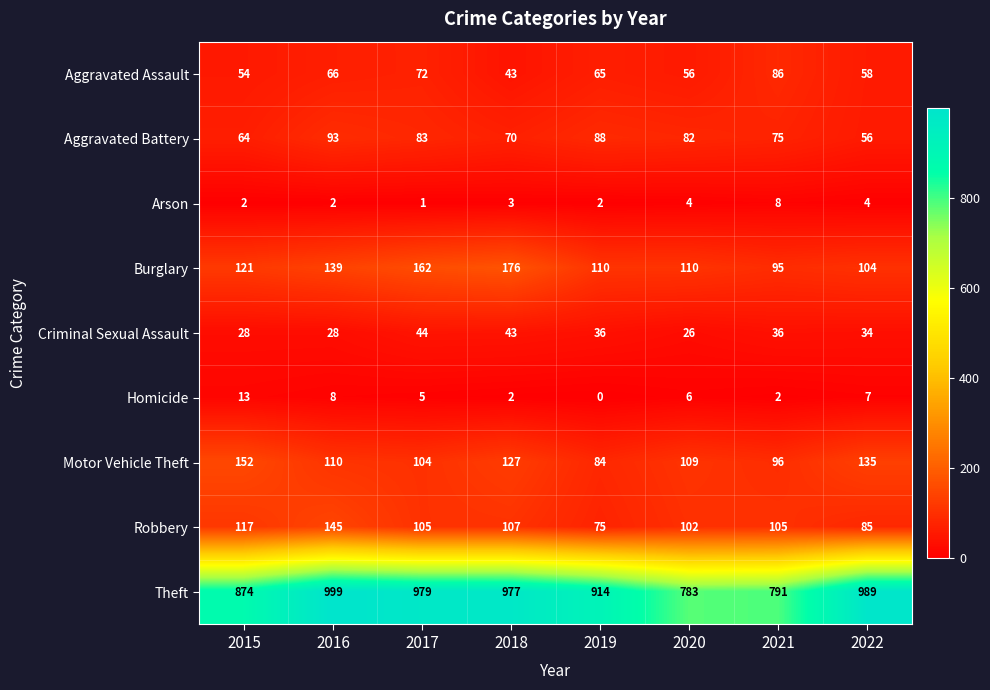

What is the average value of the Burglary series?

127